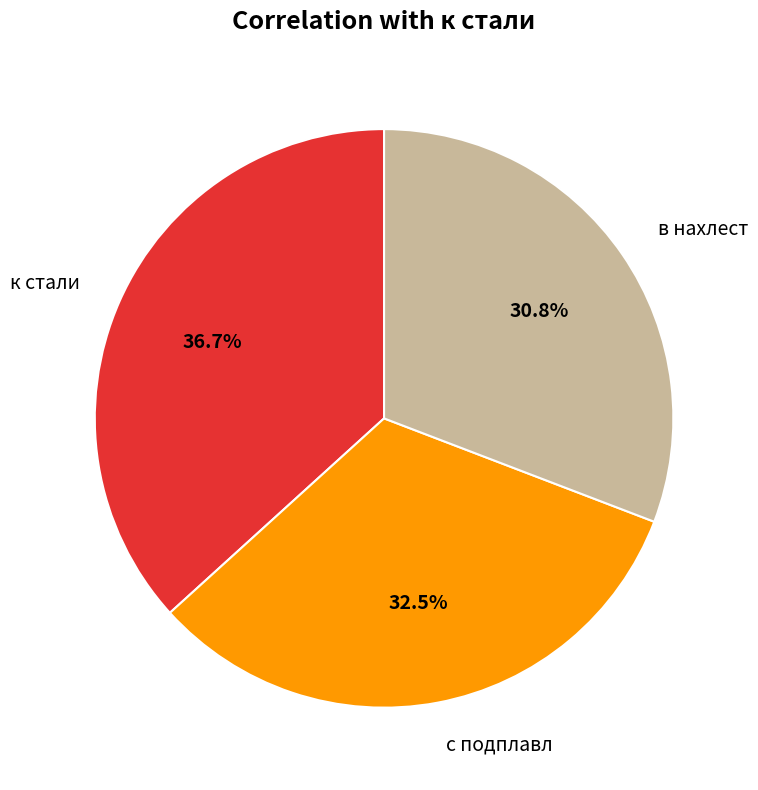

Is there any slice that represents more than half of the pie?

No